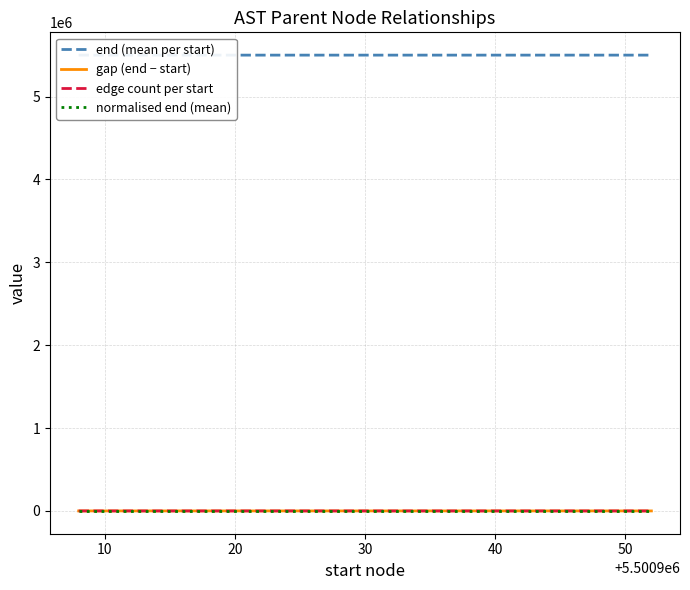

What is the sum of all end (mean per start) values?

121020485.5